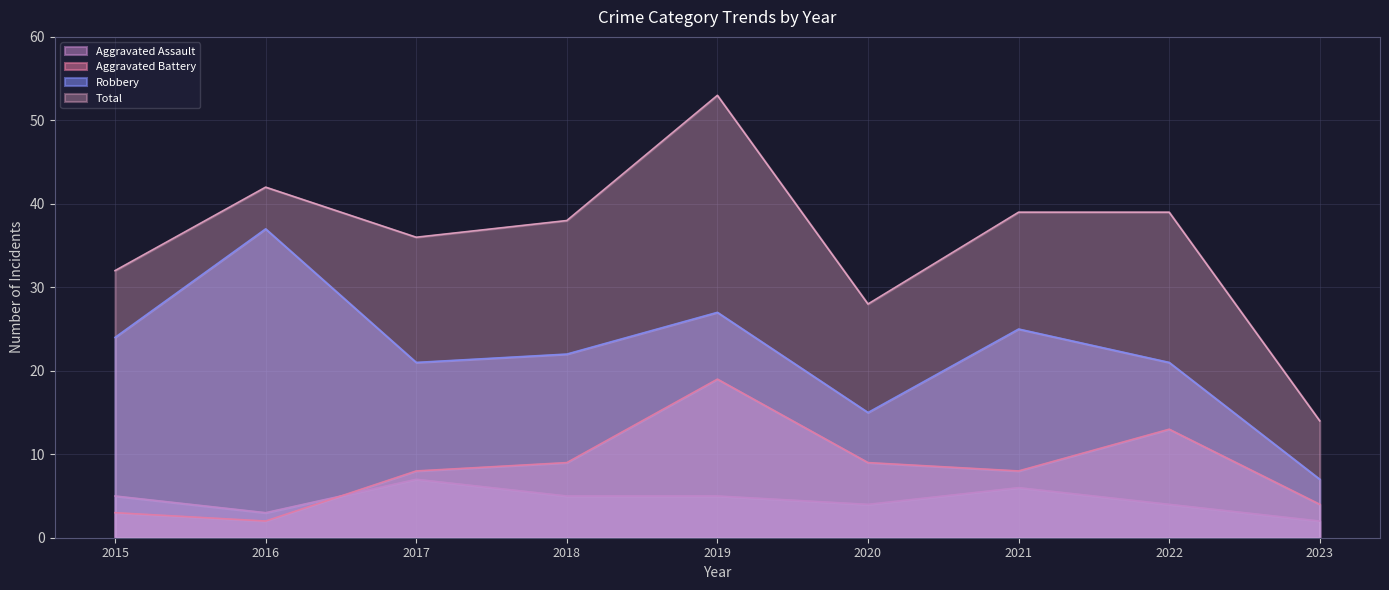

What is the difference between the maximum and minimum values in the Robbery series?

30